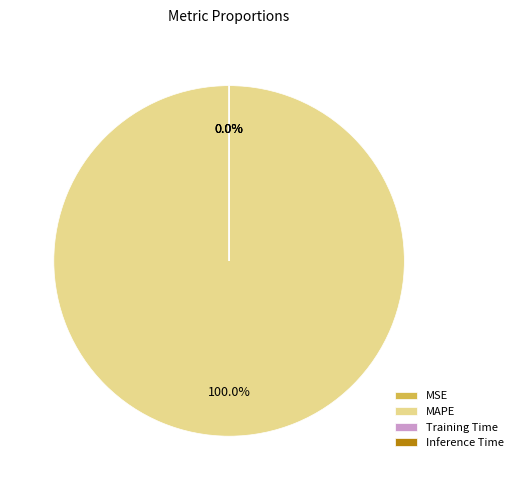

The MAPE slice represents 99% of the pie. True or false?

False